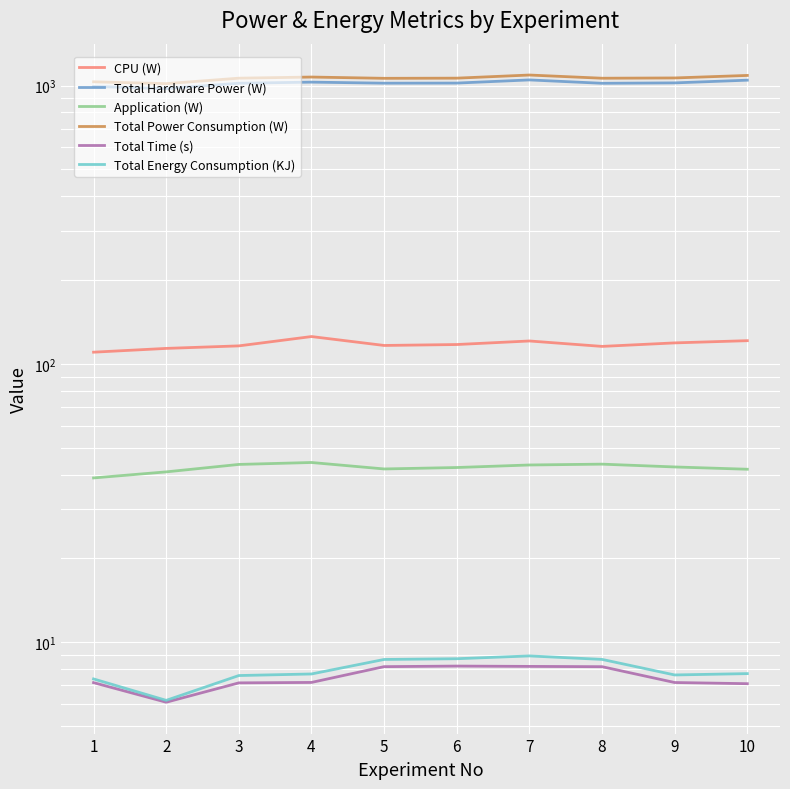

What is the total value across all series at 6?

2259.6